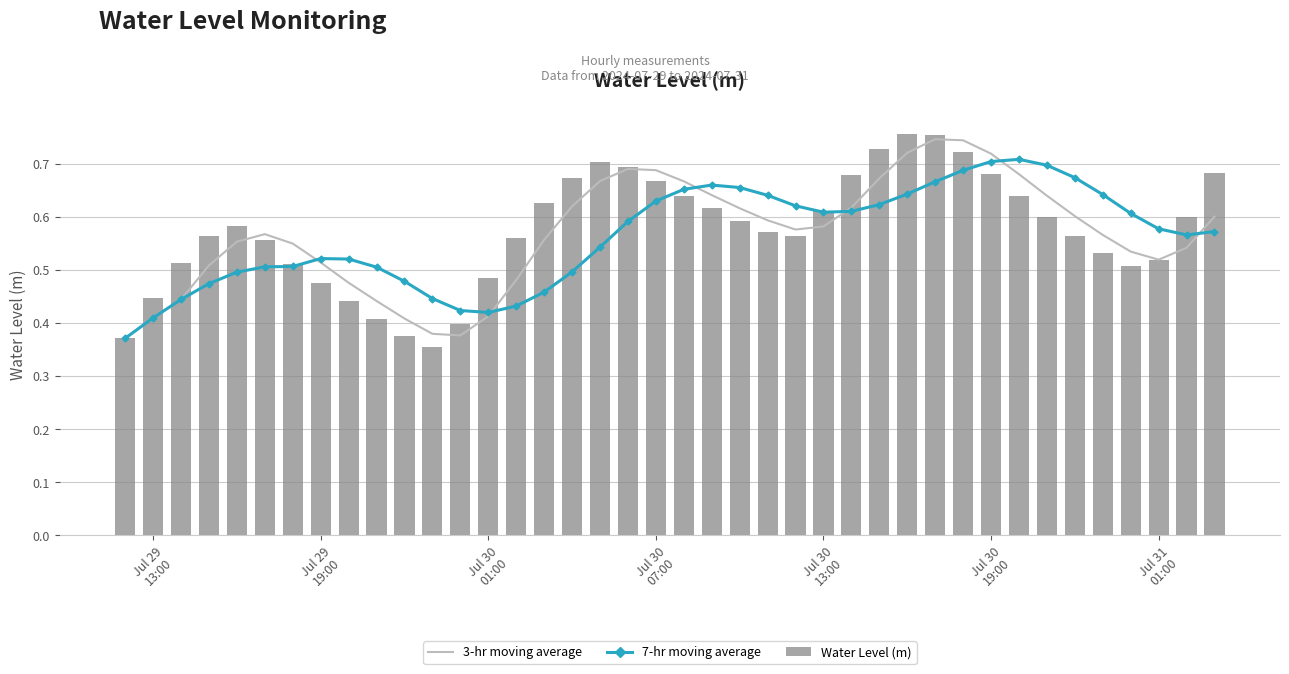

At how many categories does at least one series exceed 0?

40